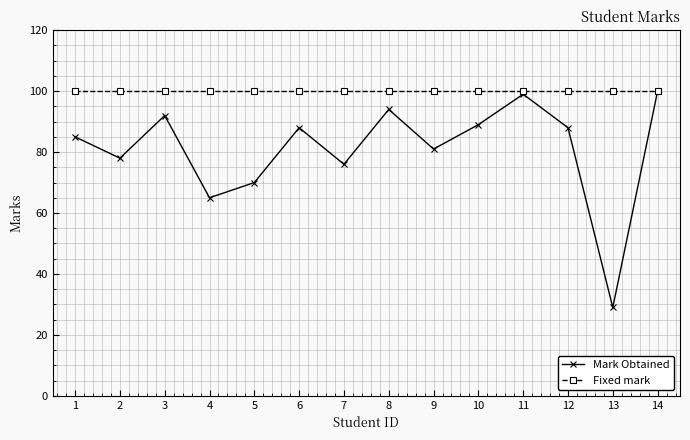

Does the chart have visible grid lines?

Yes